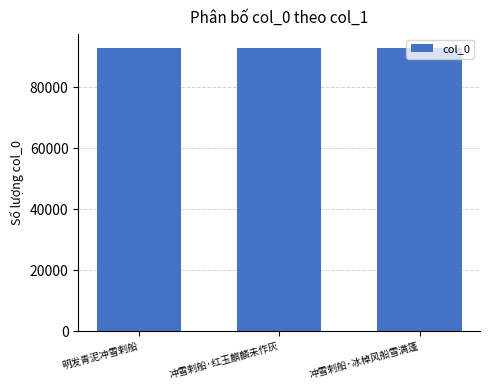

What is the sum of all values?

278572